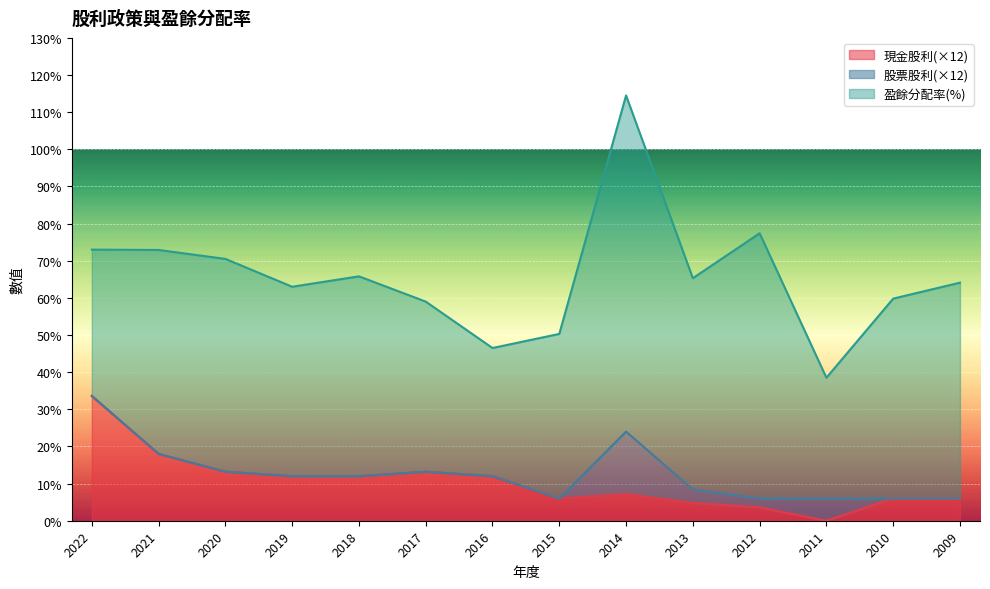

What is the maximum value shown in the chart?

90.5